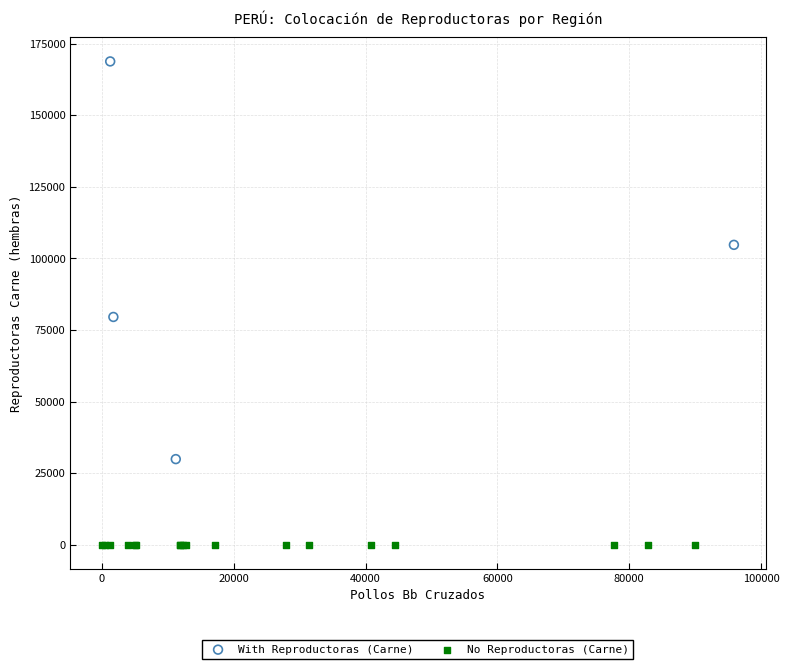

Which series reaches the maximum Y coordinate?

With Reproductoras (Carne)